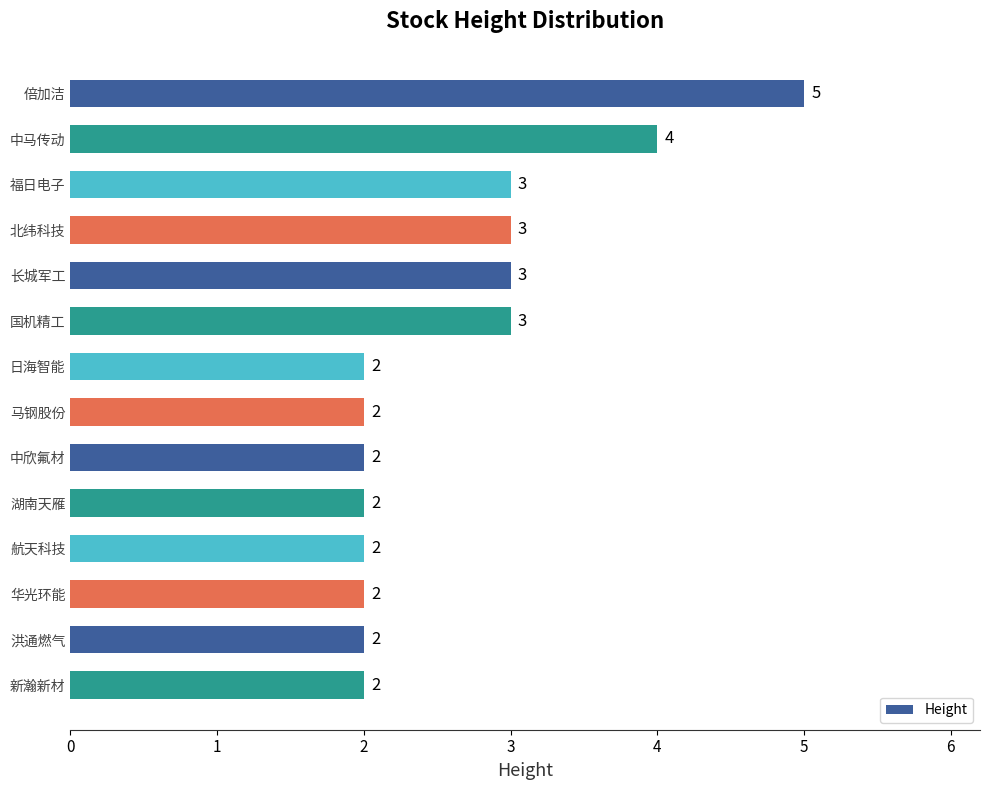

What is the greatest value displayed?

5